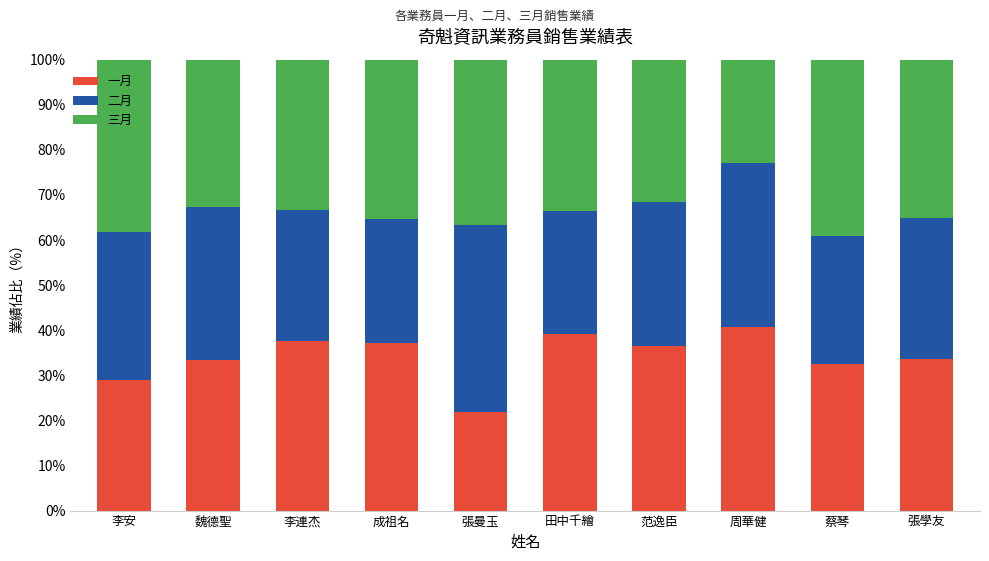

What is the sum of all 一月 values?

341.7